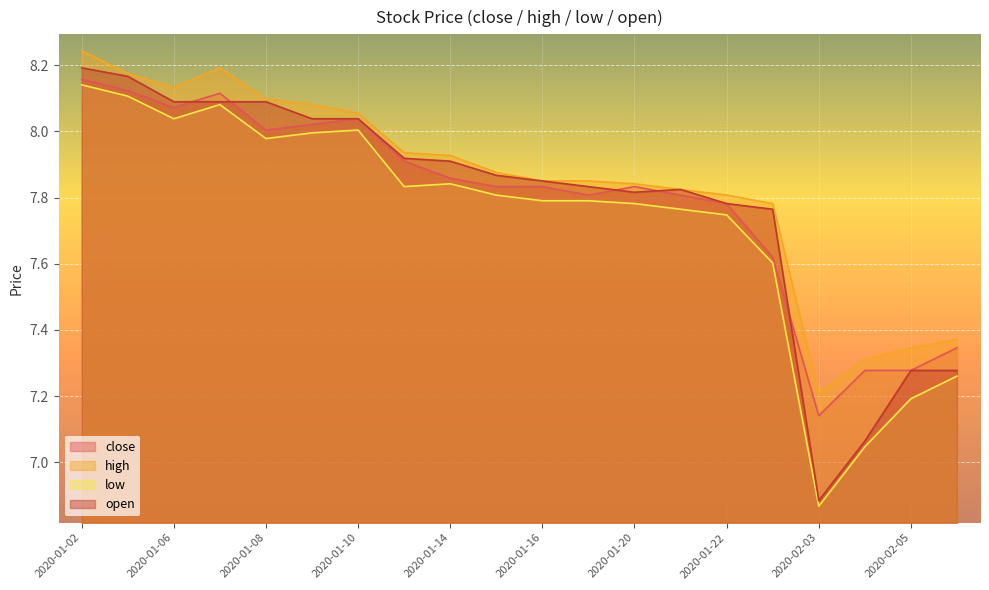

List the series in order of their peak value, lowest first.

low, close, open, high